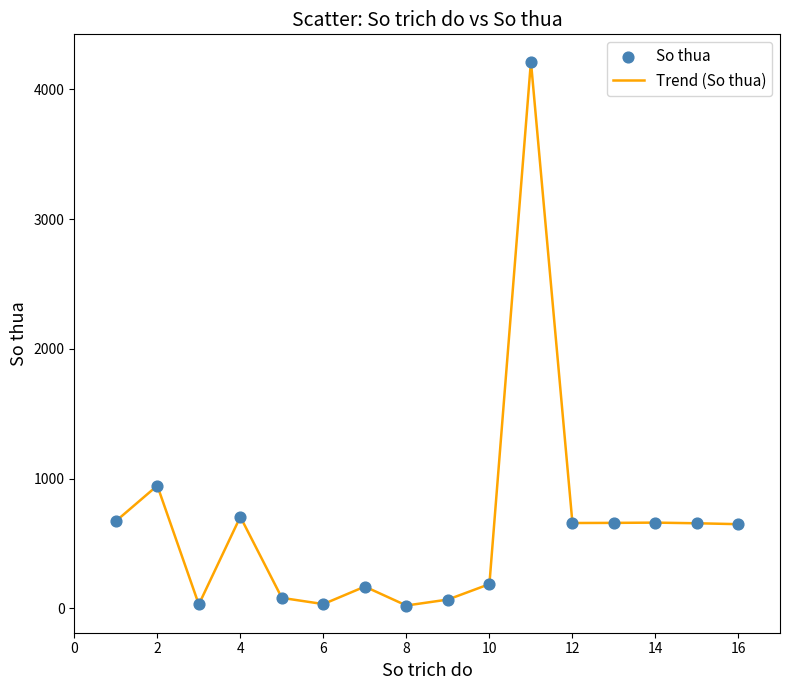

What is the difference between the maximum and minimum values?

4193